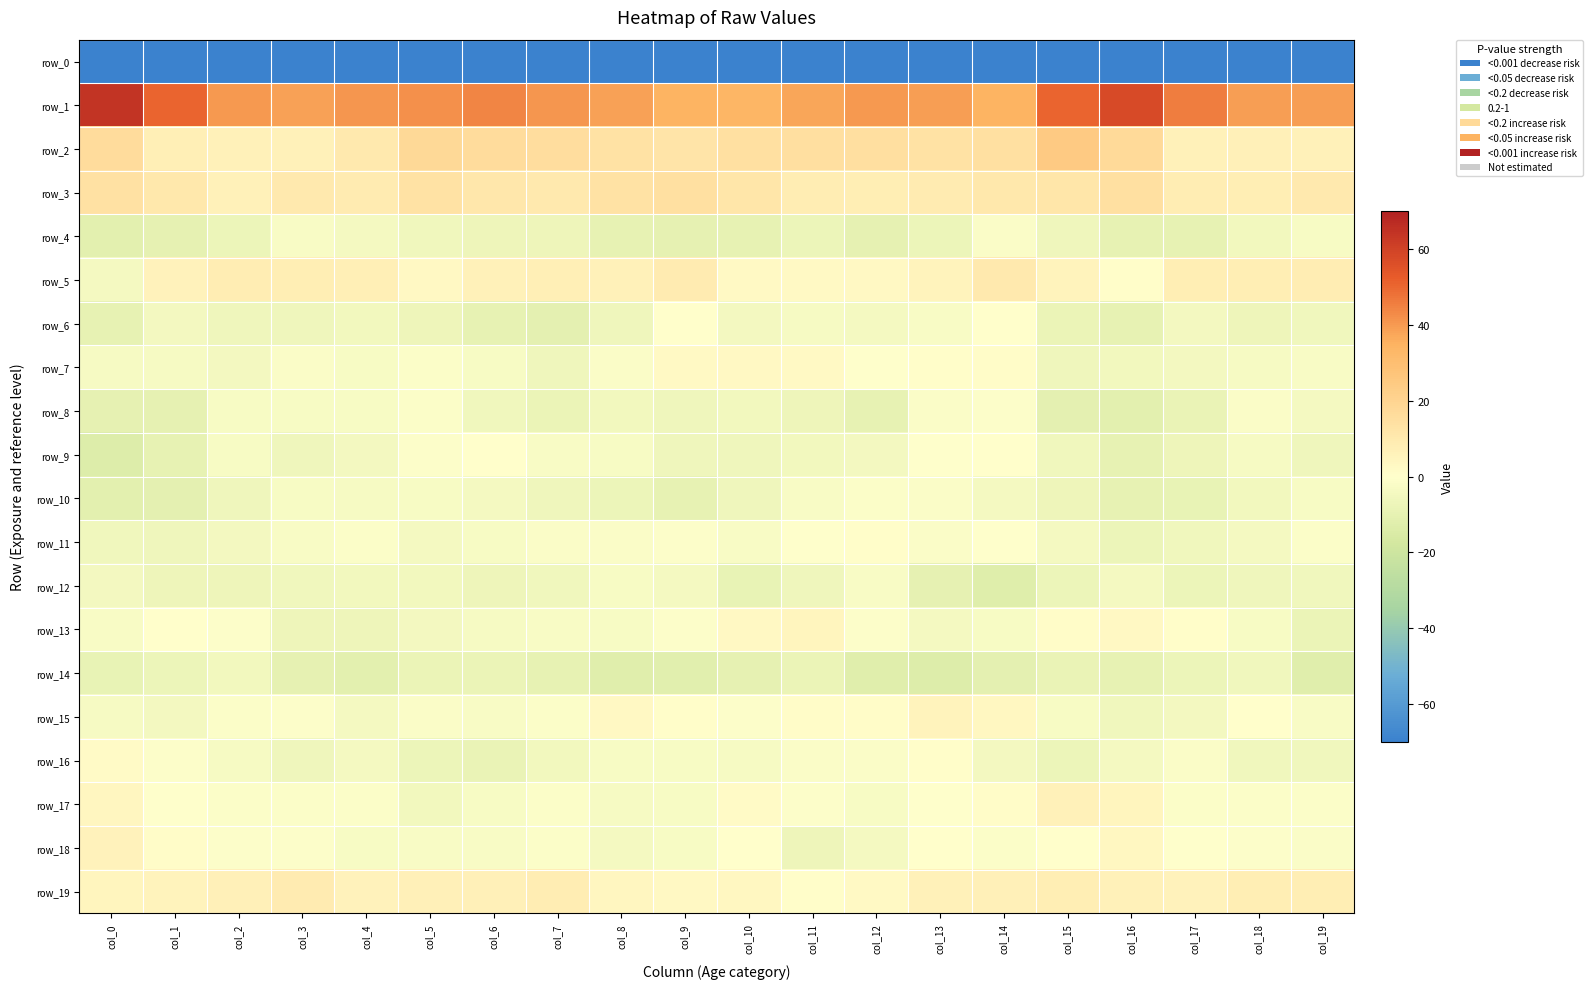

Between col_6 and col_10, which is larger?

col_6